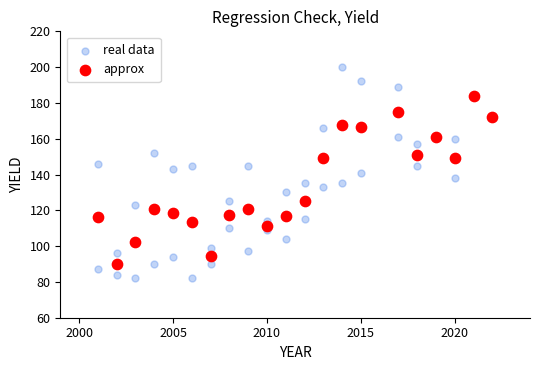

Which series reaches the maximum Y coordinate?

real data